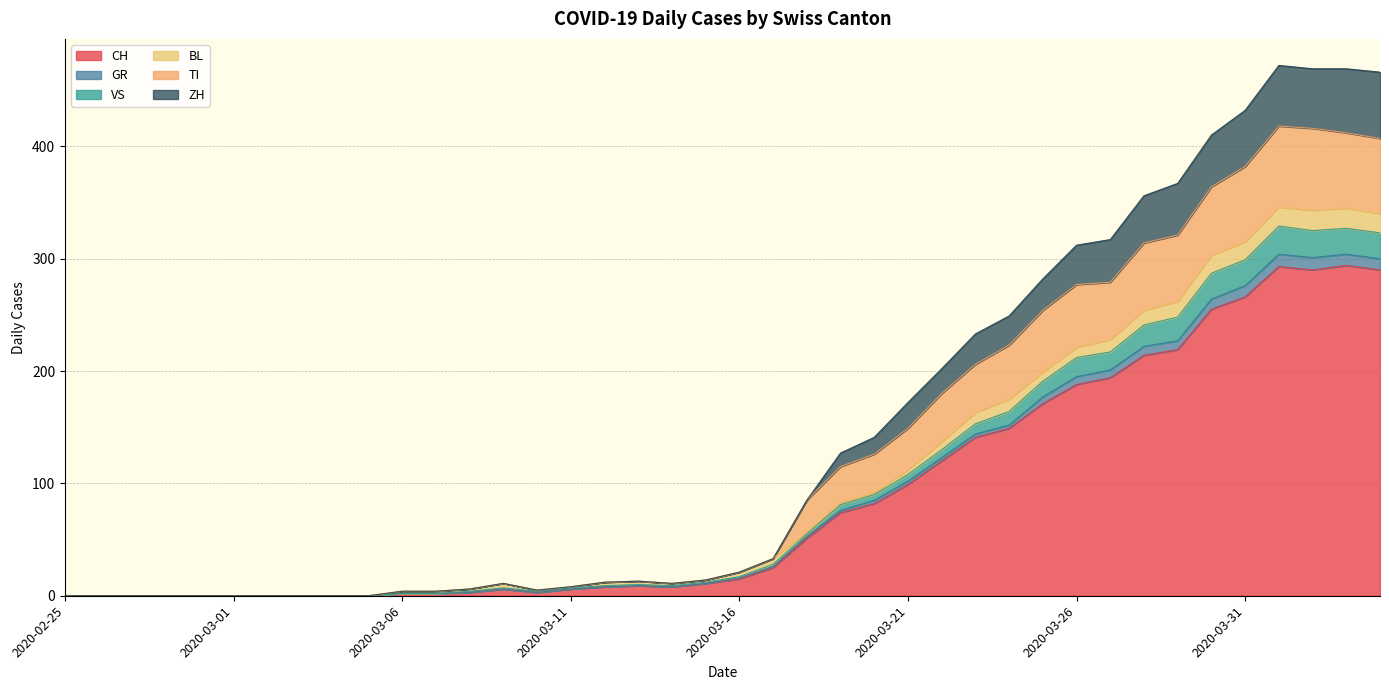

What is the label of the 3rd point from the left?

2020-02-27